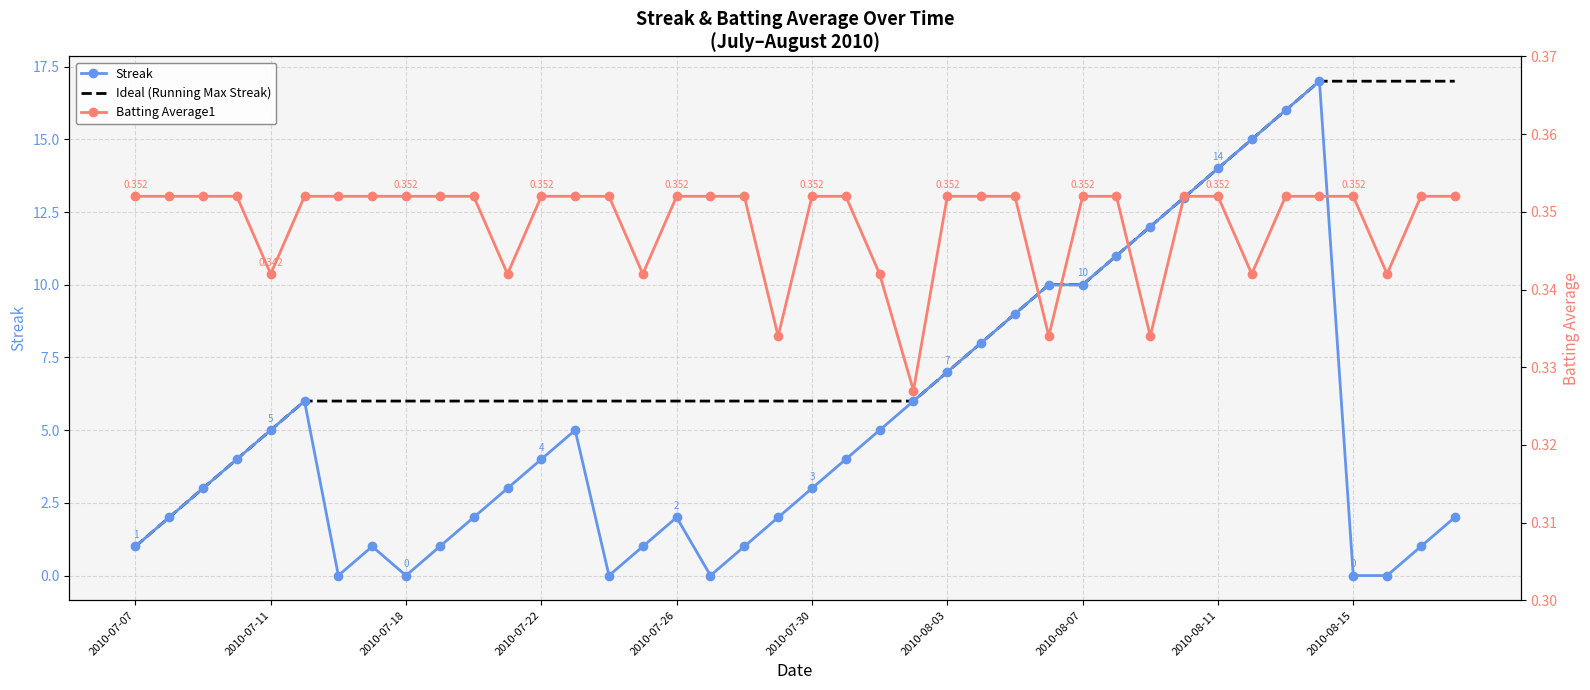

Is it true that Streak equals 2.8 at 2010-07-26?

False